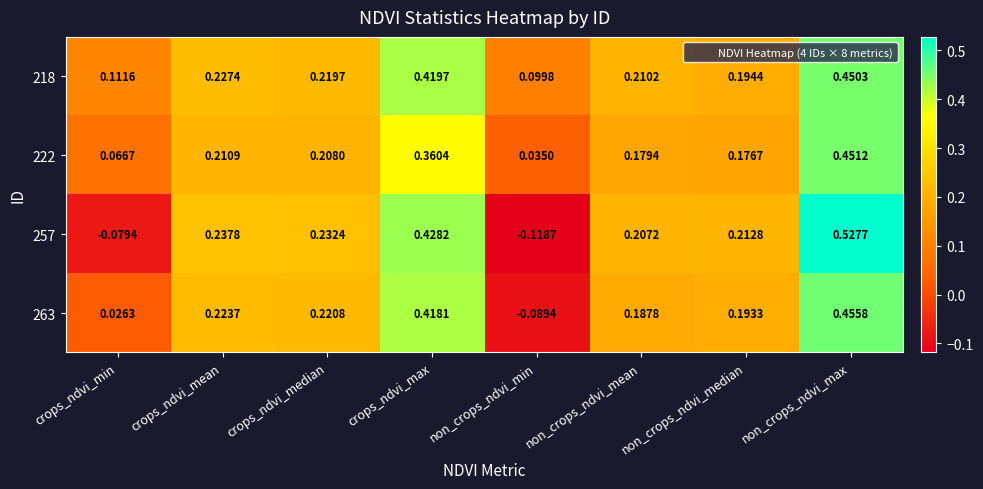

Count the number of categories in the chart.

8